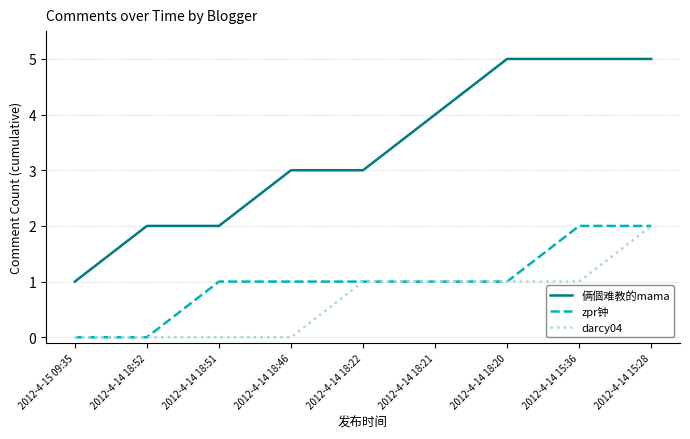

What position from the right is 2012-4-15 09:35?

9